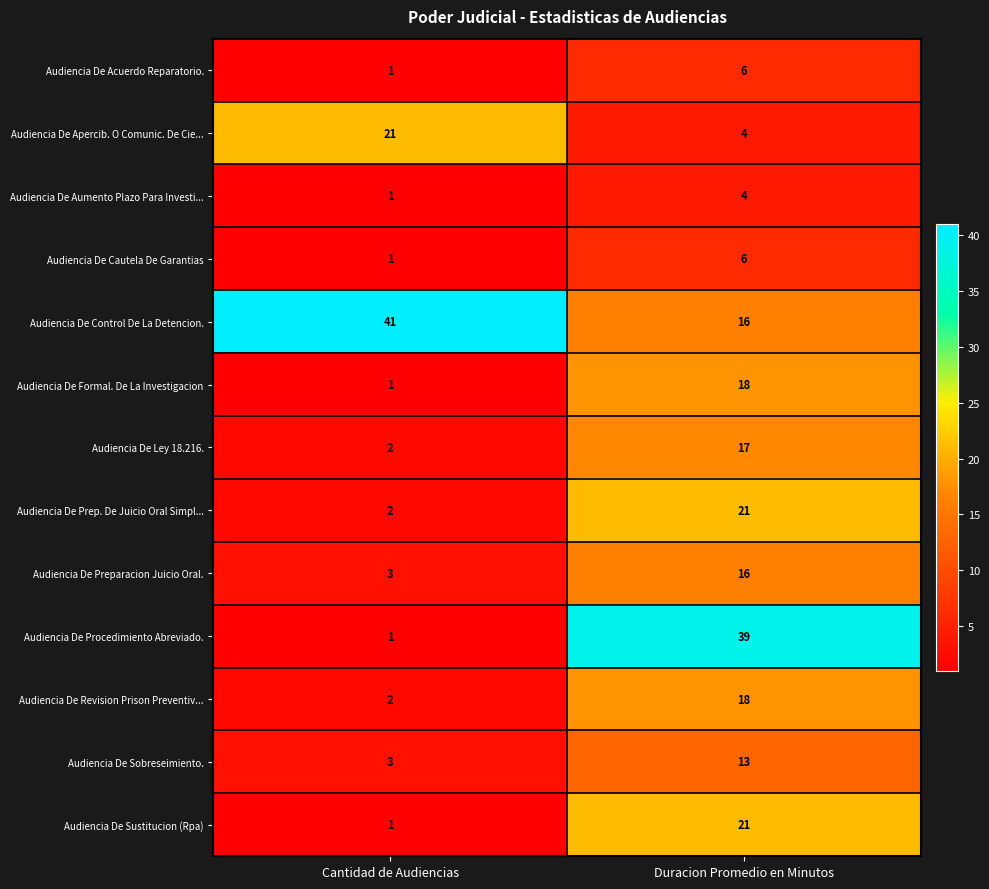

What is the minimum value shown in the chart?

1